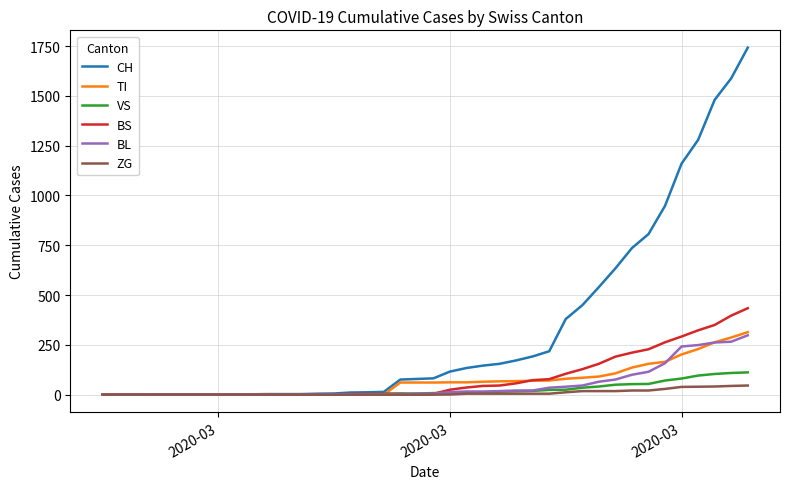

What is the maximum value shown in the chart?

1742